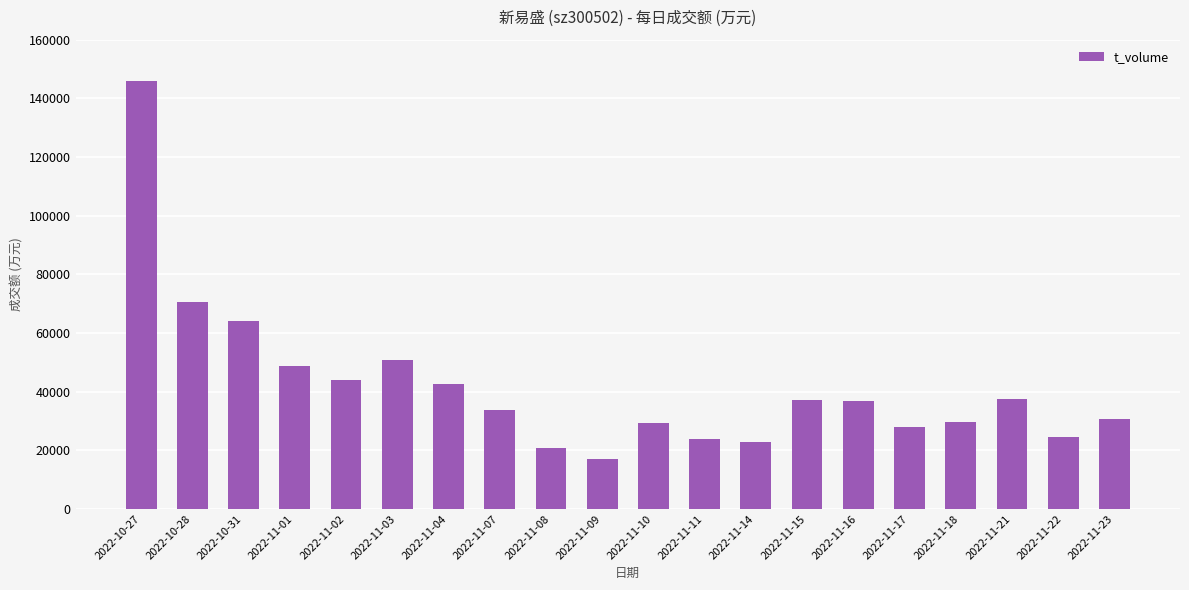

The value at 2022-11-03 is 50754. True or false?

True